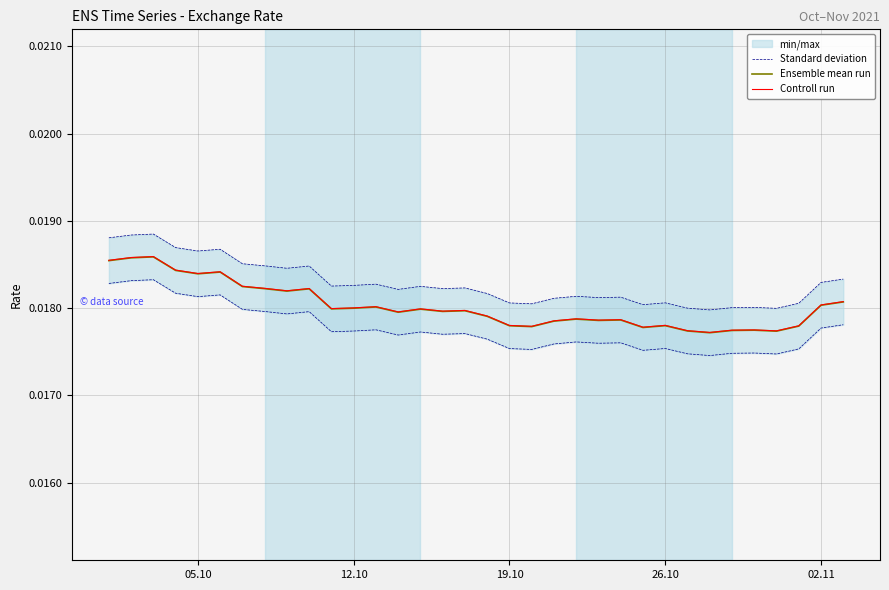

The Controll run series shows 0.0 at 33. True or false?

False